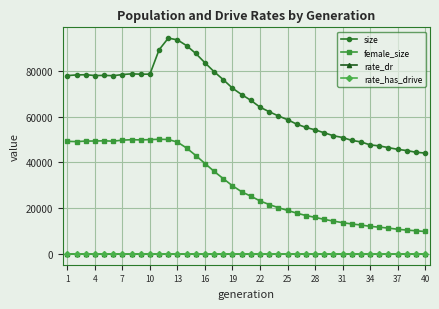

True or false: female_size and size intersect in this chart.

False